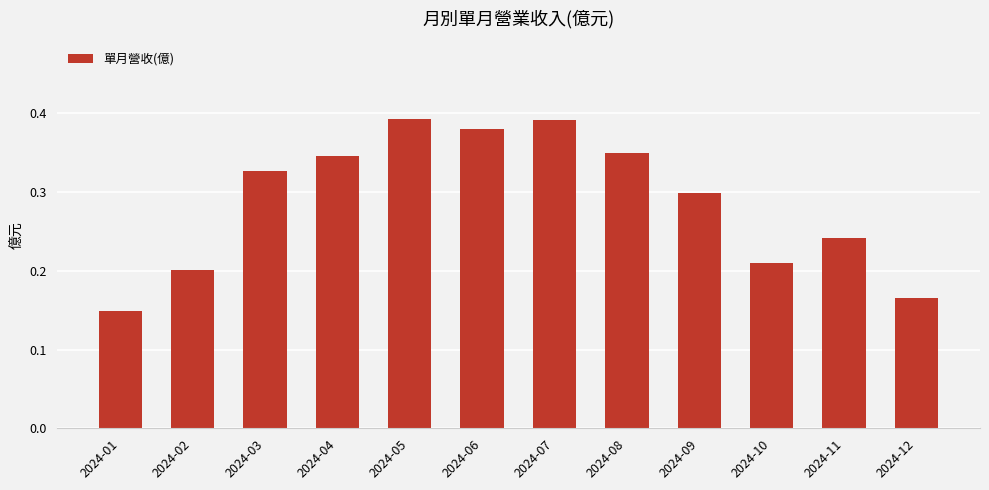

At which category does the chart reach its minimum across all series?

2024-01